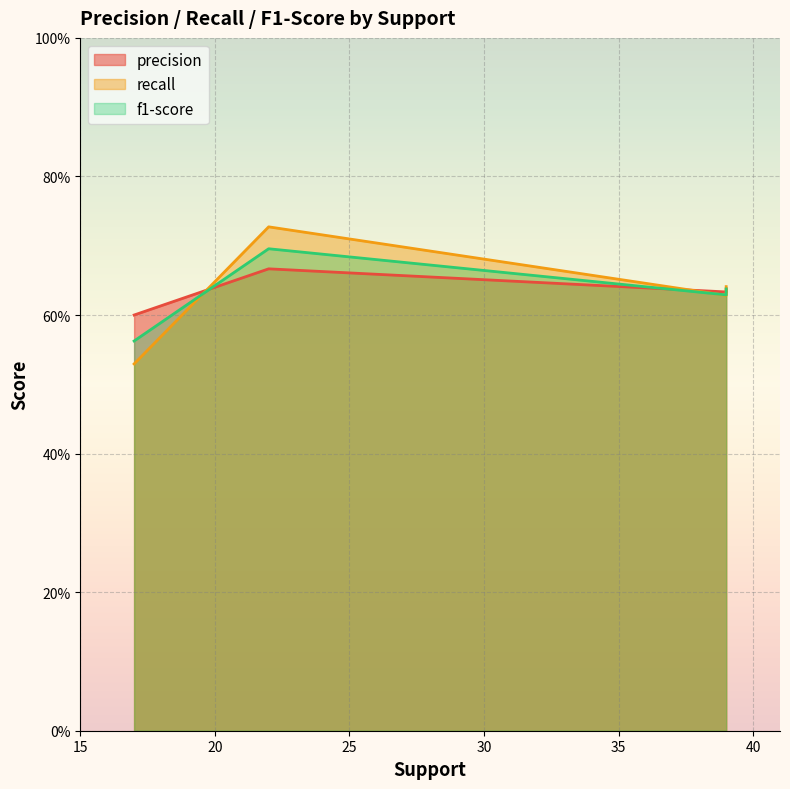

Where is the first local maximum for f1-score?

22